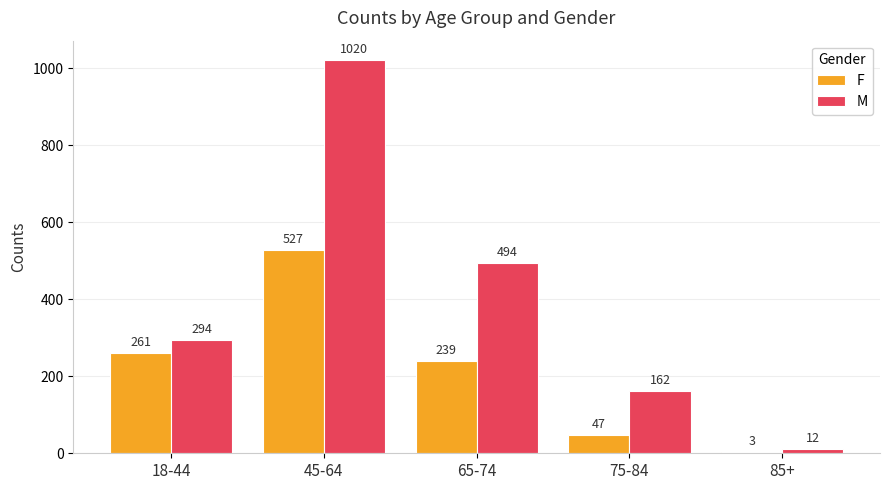

What is the sum of all F values?

1077